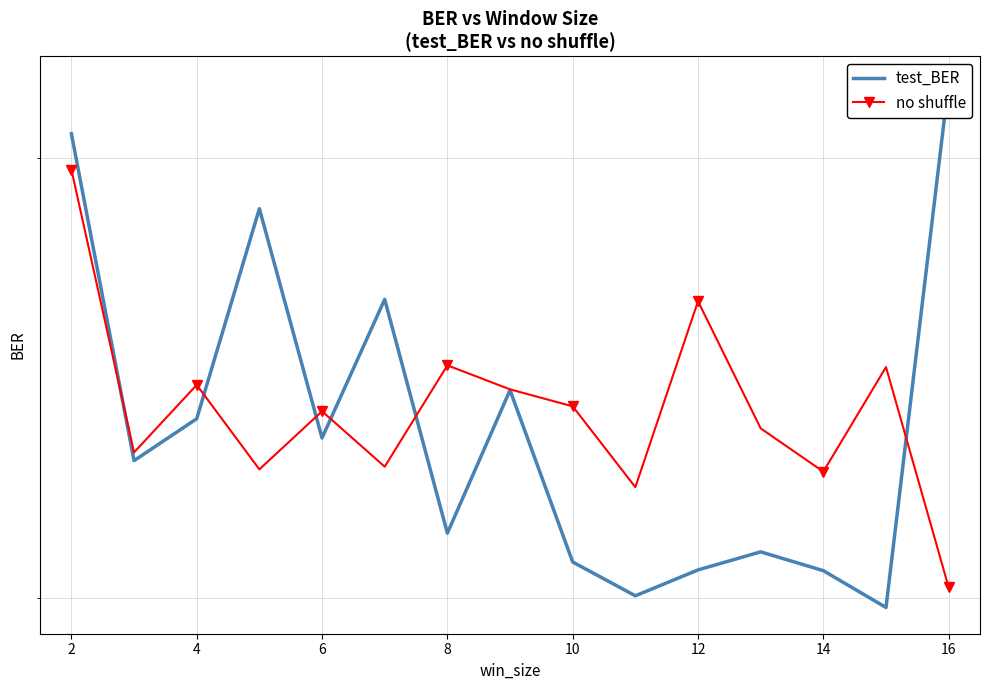

What is the label of the 3rd point from the left?

4